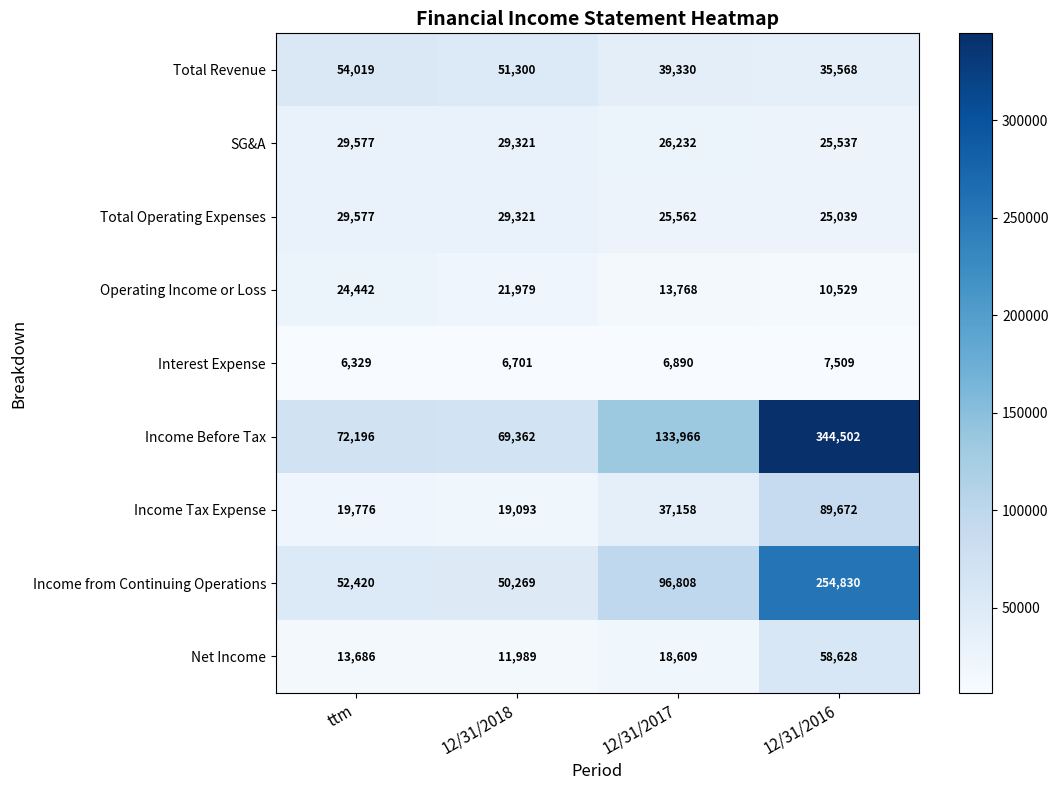

At 12/31/2016, list the series in order from largest to smallest.

Income Before Tax, Income from Continuing Operations, Income Tax Expense, Net Income, Total Revenue, SG&A, Total Operating Expenses, Operating Income or Loss, Interest Expense